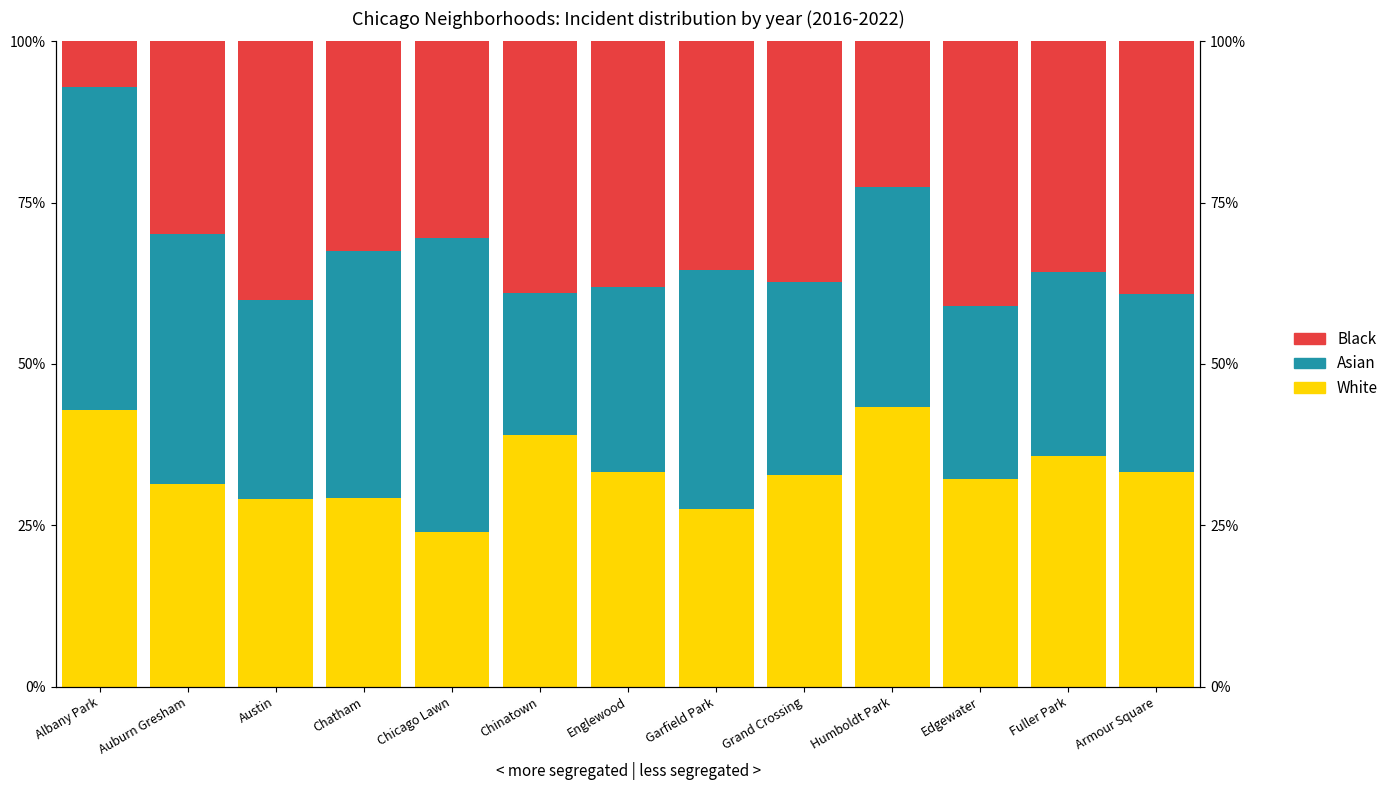

How many distinct data groups are displayed?

3